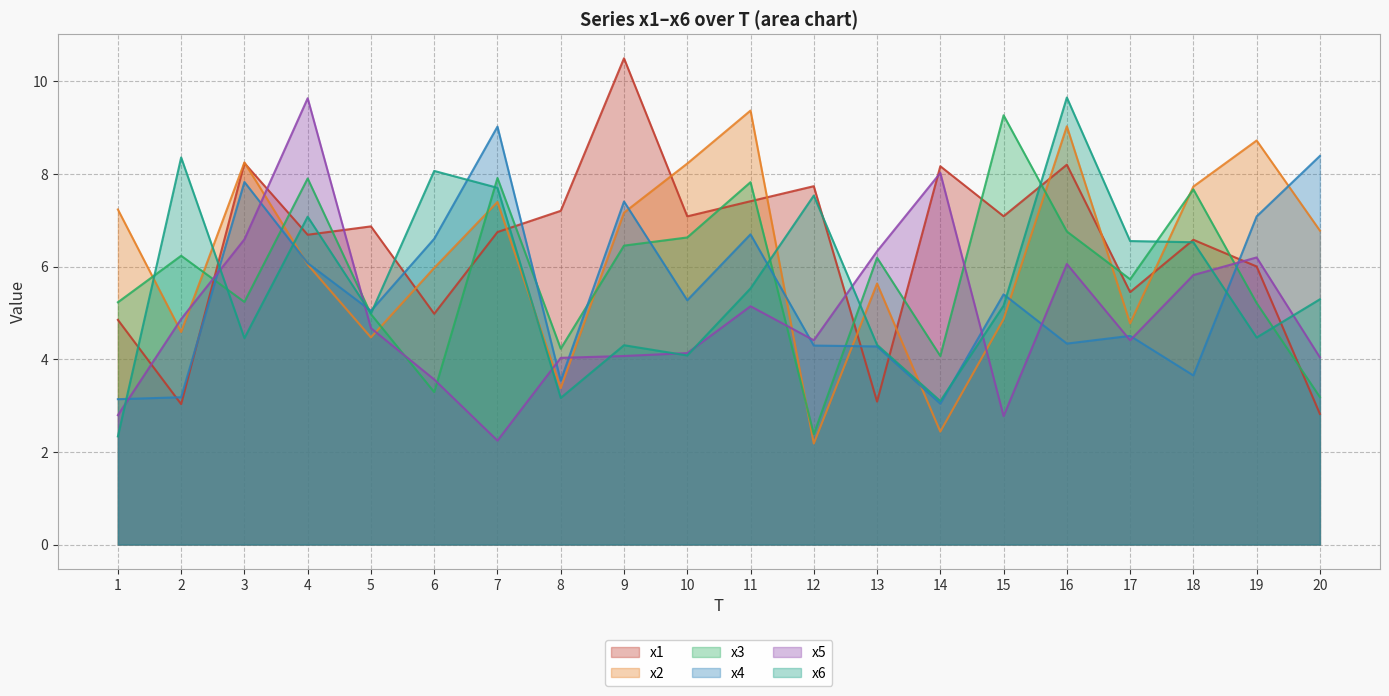

Reading right to left, transcribe all the data shown in this chart.

x1: 2.8	6.0	6.6	5.5	8.2	7.1	8.2	3.1	7.7	7.4	7.1	10.5	7.2	6.7	5.0	6.9	6.7	8.2	3.0	4.9
x2: 6.8	8.7	7.7	4.8	9.0	4.9	2.4	5.6	2.2	9.4	8.2	7.2	3.4	7.4	6.0	4.5	6.0	8.3	4.6	7.2
x3: 3.2	5.2	7.7	5.7	6.8	9.3	4.1	6.2	2.4	7.8	6.6	6.5	4.2	7.9	3.3	5.0	7.9	5.2	6.2	5.2
x4: 8.4	7.1	3.7	4.5	4.3	5.4	3.0	4.3	4.3	6.7	5.3	7.4	3.5	9.0	6.6	5.0	6.1	7.8	3.2	3.1
x5: 4.0	6.2	5.8	4.4	6.1	2.8	8.0	6.3	4.4	5.1	4.1	4.1	4.0	2.2	3.6	4.7	9.6	6.6	4.9	2.8
x6: 5.3	4.5	6.5	6.6	9.7	5.2	3.1	4.3	7.5	5.5	4.1	4.3	3.2	7.7	8.1	5.0	7.1	4.5	8.4	2.3